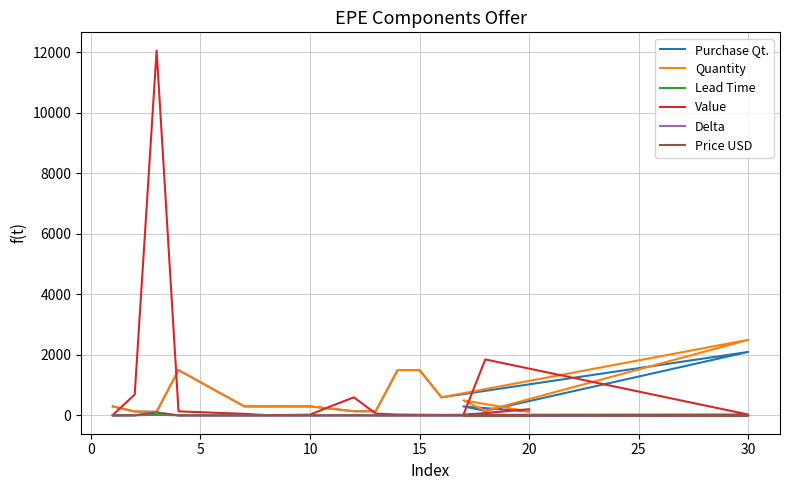

Which series has the largest total across all categories?

Value